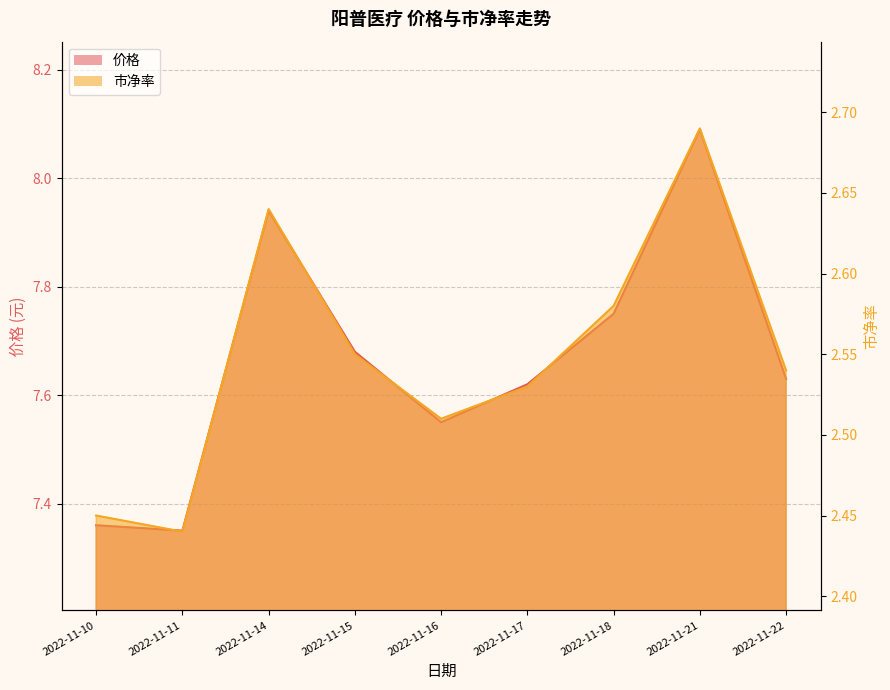

What is the value of the 价格 point at the 4th from the left?

7.7